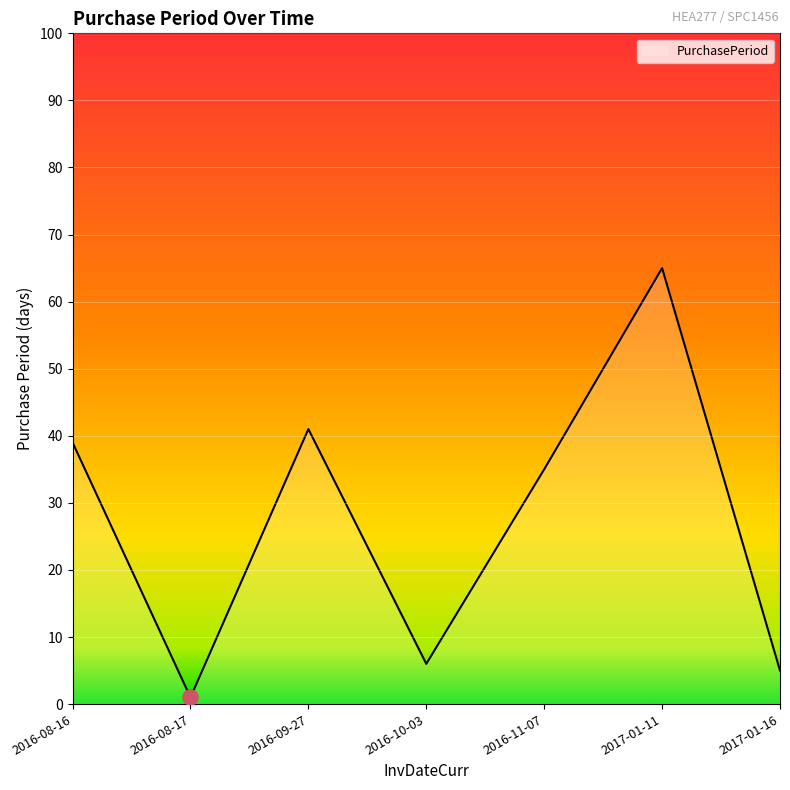

What is the ratio of the value at 2016-11-07 to the value at 2016-08-16?

0.9